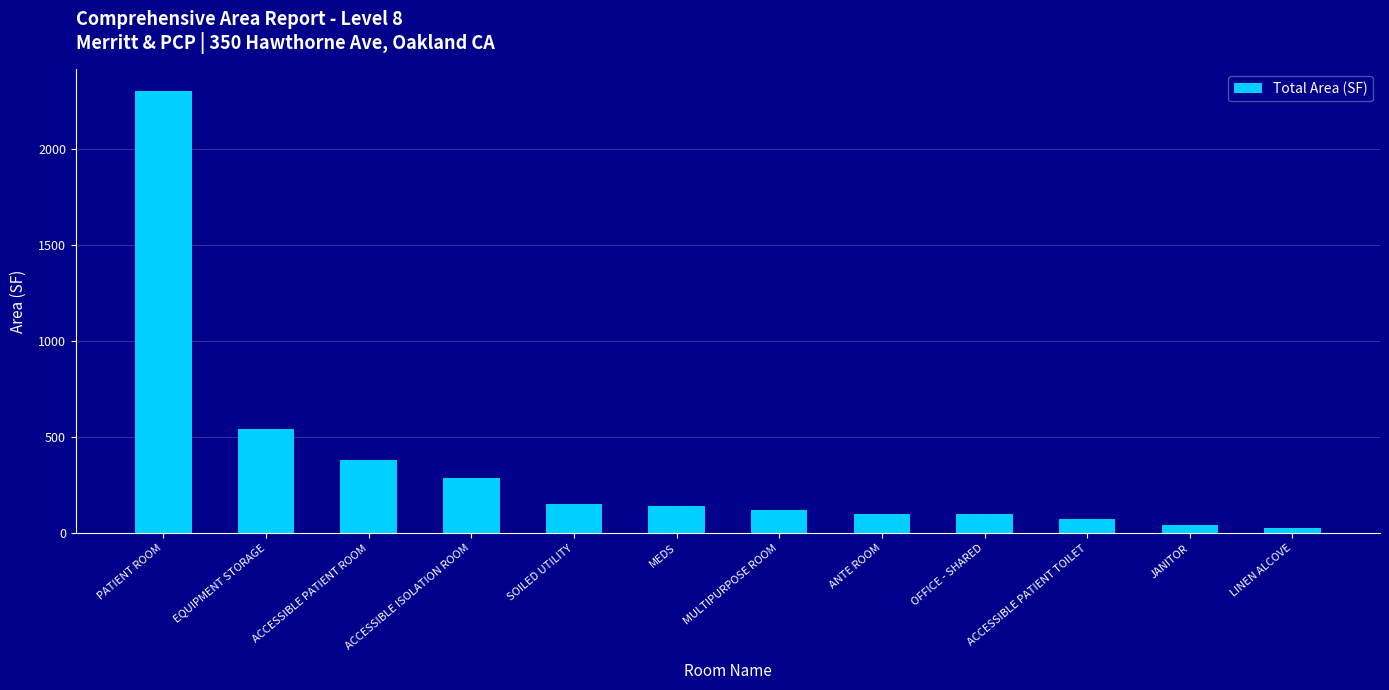

What is the average value?

357.1